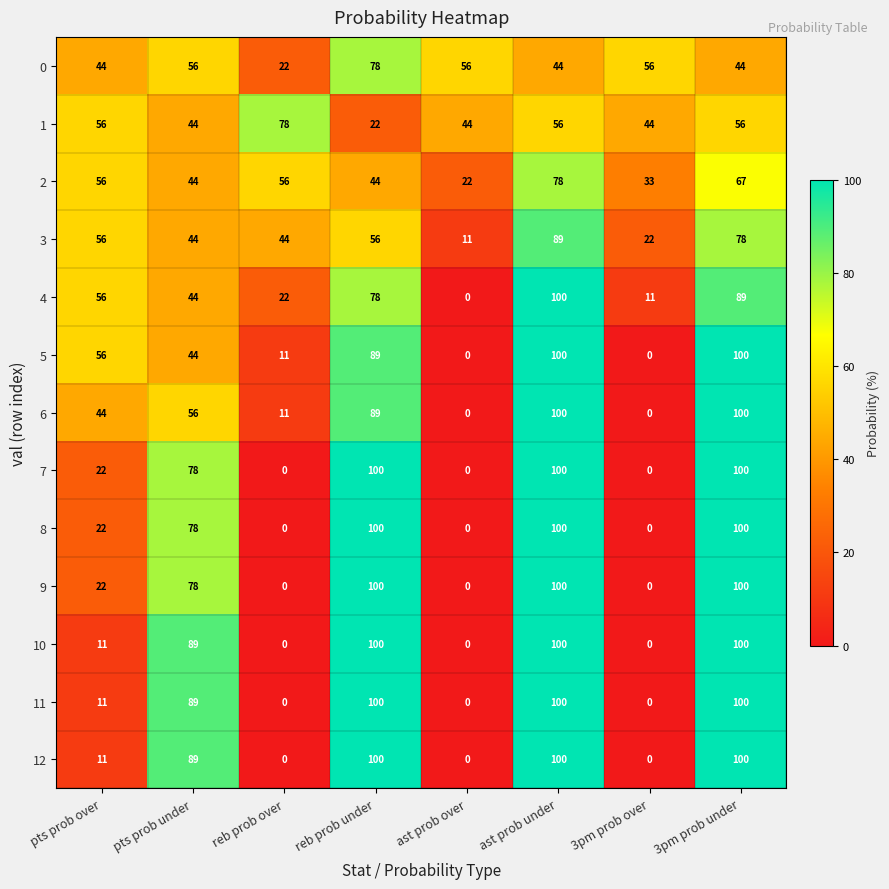

Is the value of 5 at ast prob under greater than the value of 2 at ast prob over?

Yes